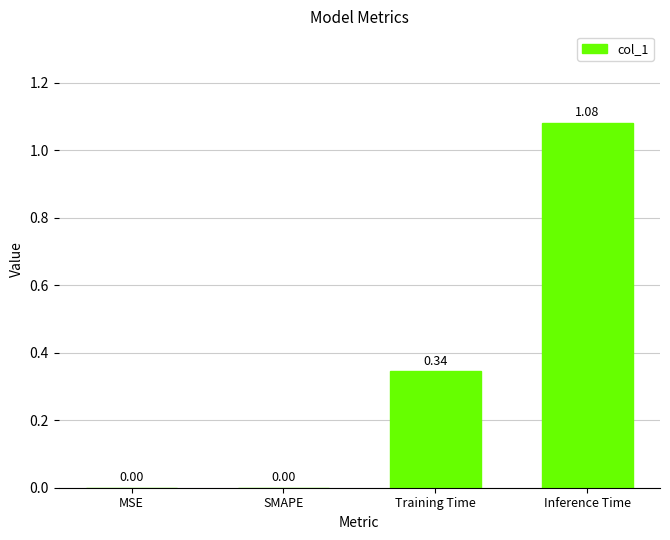

Is it true that the value at MSE is -0.4?

False